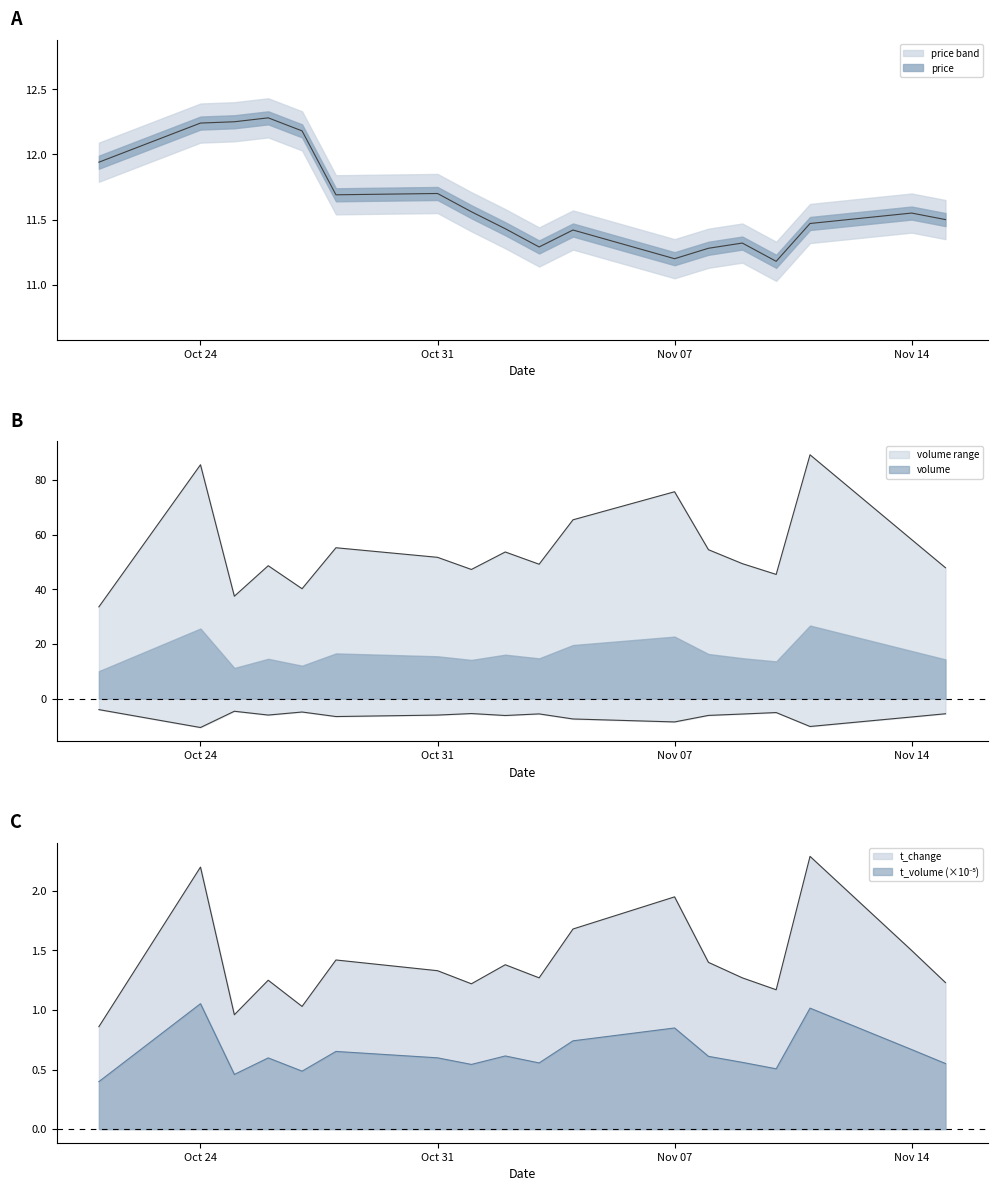

True or false: t_change and price cross at least once.

False